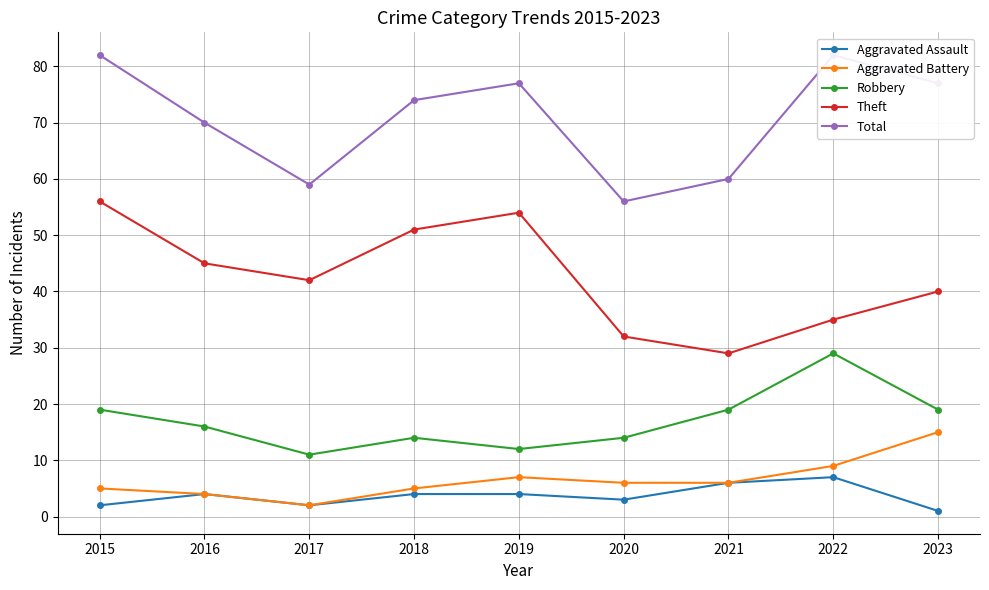

Which series has the largest total across all categories?

Total